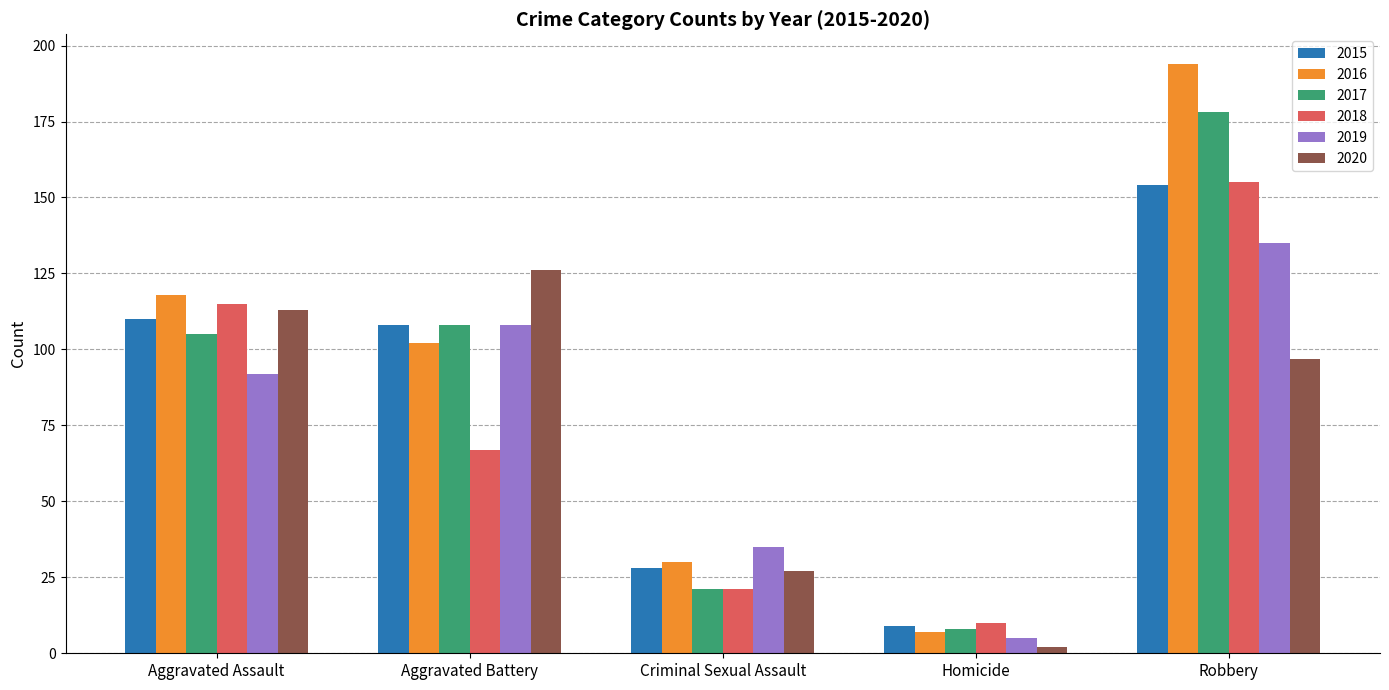

How many bars are there in total?

30